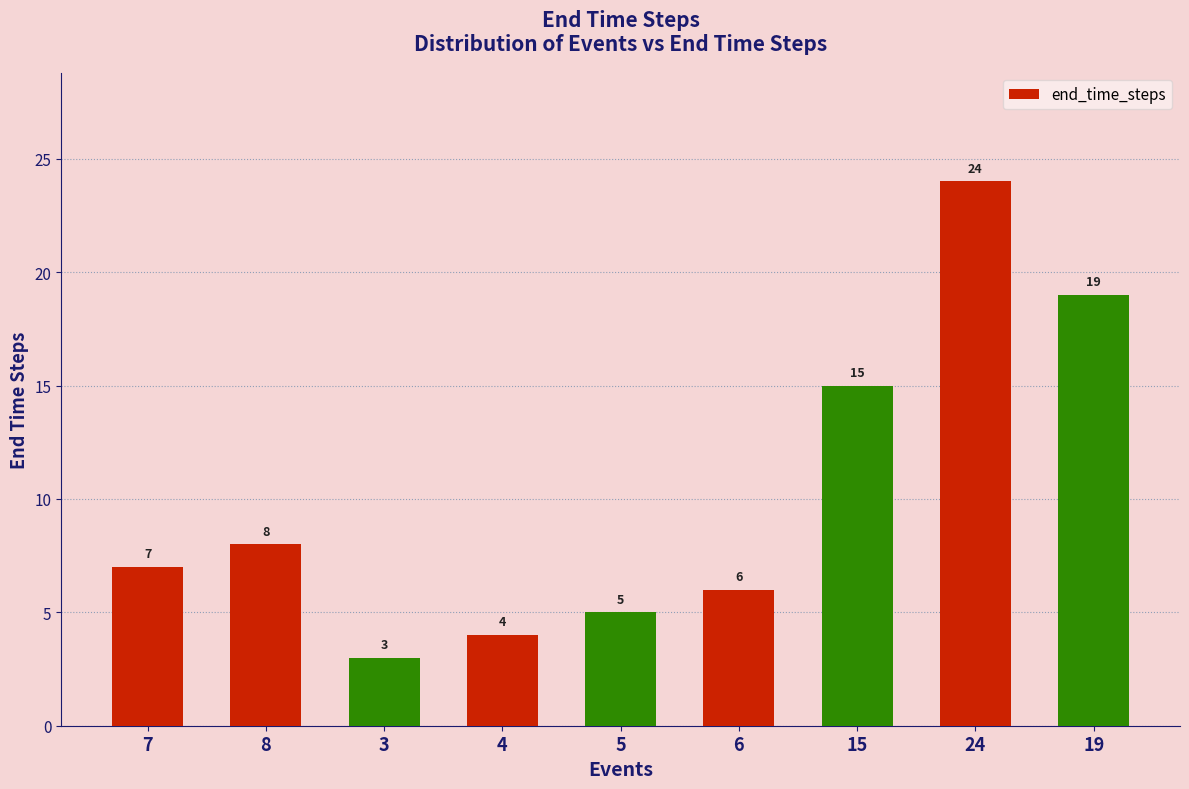

What is the sum of the values at 4 and 3?

7